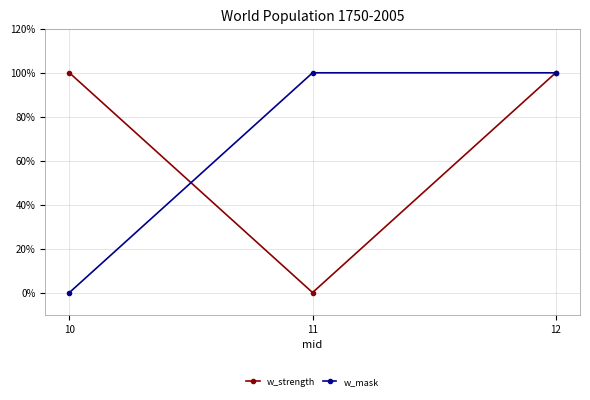

What are all the series names shown in the legend?

w_strength, w_mask